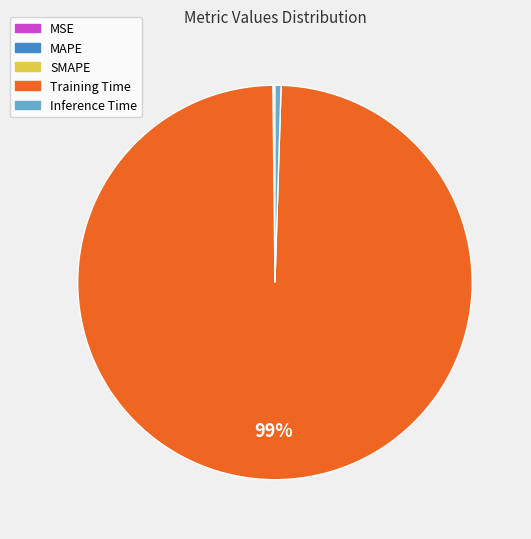

Which category has the biggest portion of the pie?

Training Time